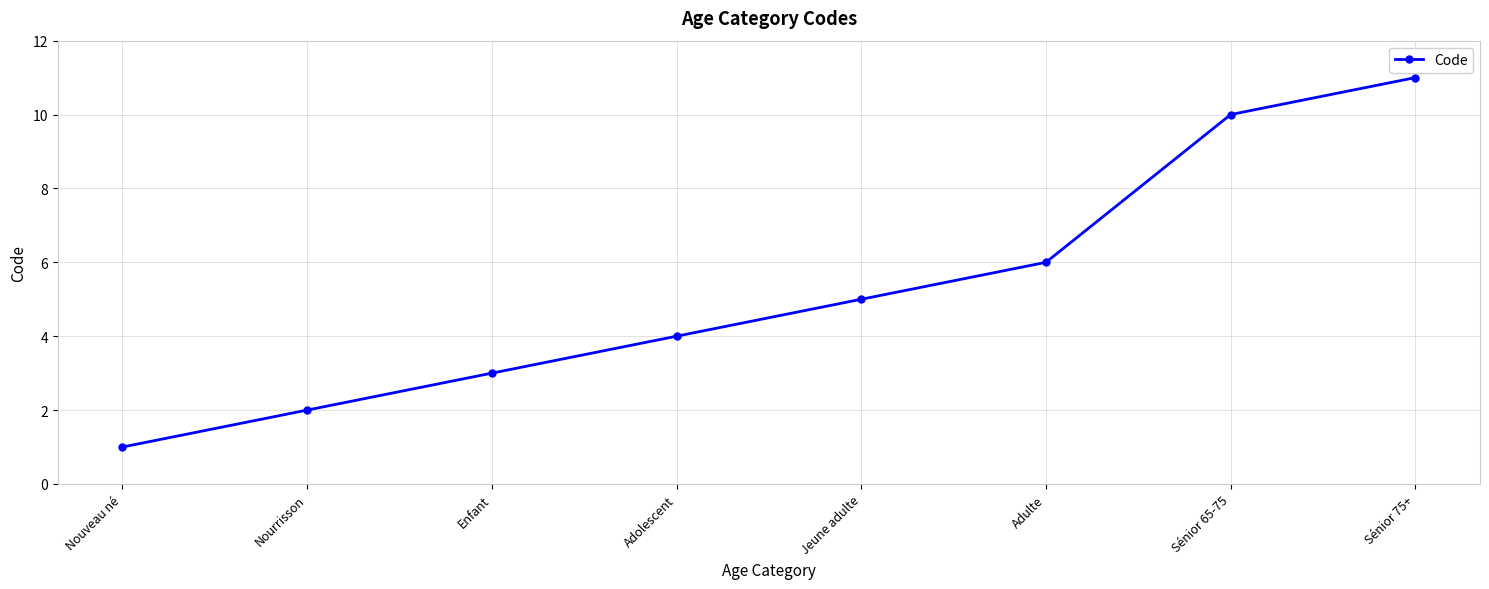

What is the label of the 4th point from the left?

Adolescent